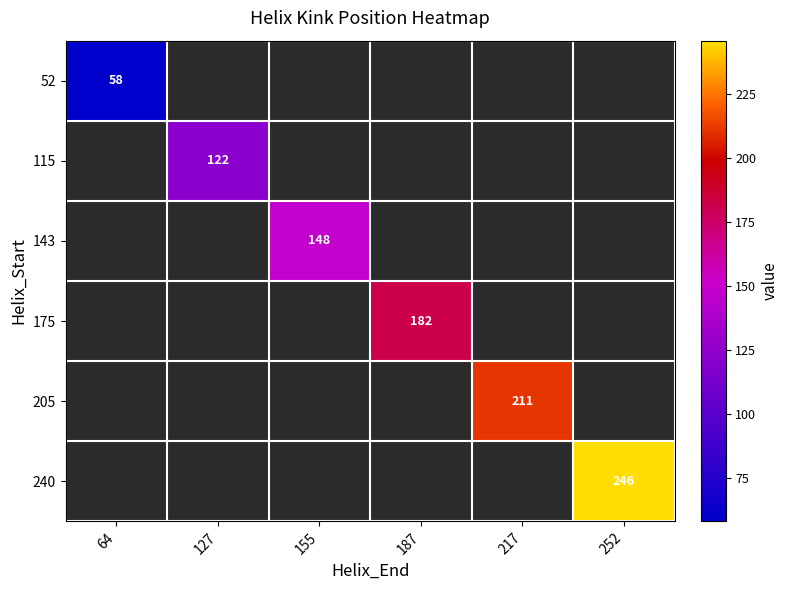

Is the value of 240 at 187 greater than the value of 175 at 127?

No